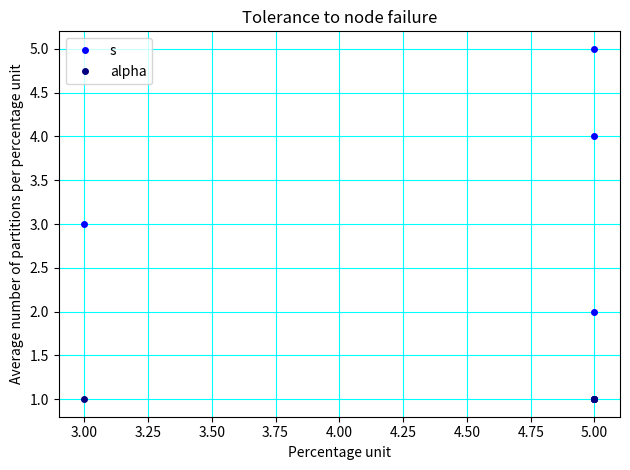

The value of alpha at 3.00 is 0. True or false?

False